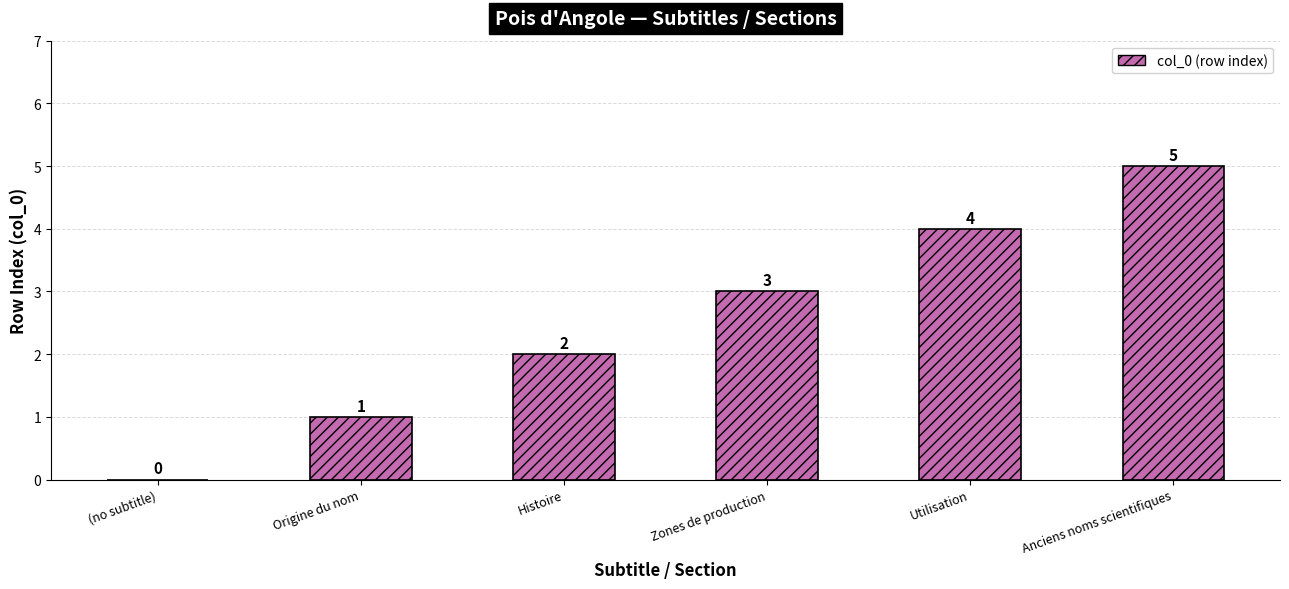

At which category does the chart reach its peak across all series?

Anciens noms scientifiques